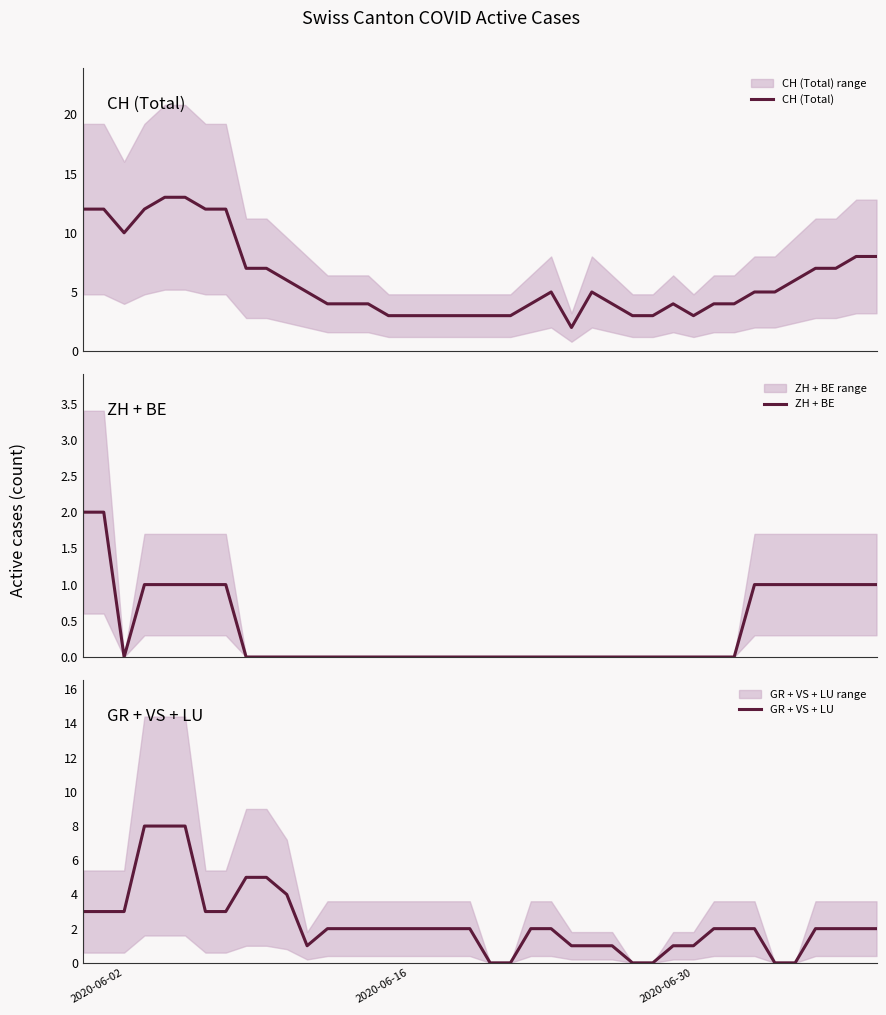

Reading right to left, what are all the values shown in this chart?

CH (Total): 8	8	7	7	6	5	5	4	4	3	4	3	3	4	5	2	5	4	3	3	3	3	3	3	3	4	4	4	5	6	7	7	12	12	13	13	12	10	12	12
ZH + BE: 1	1	1	1	1	1	1	0	0	0	0	0	0	0	0	0	0	0	0	0	0	0	0	0	0	0	0	0	0	0	0	0	1	1	1	1	1	0	2	2
GR + VS + LU: 2	2	2	2	0	0	2	2	2	1	1	0	0	1	1	1	2	2	0	0	2	2	2	2	2	2	2	2	1	4	5	5	3	3	8	8	8	3	3	3